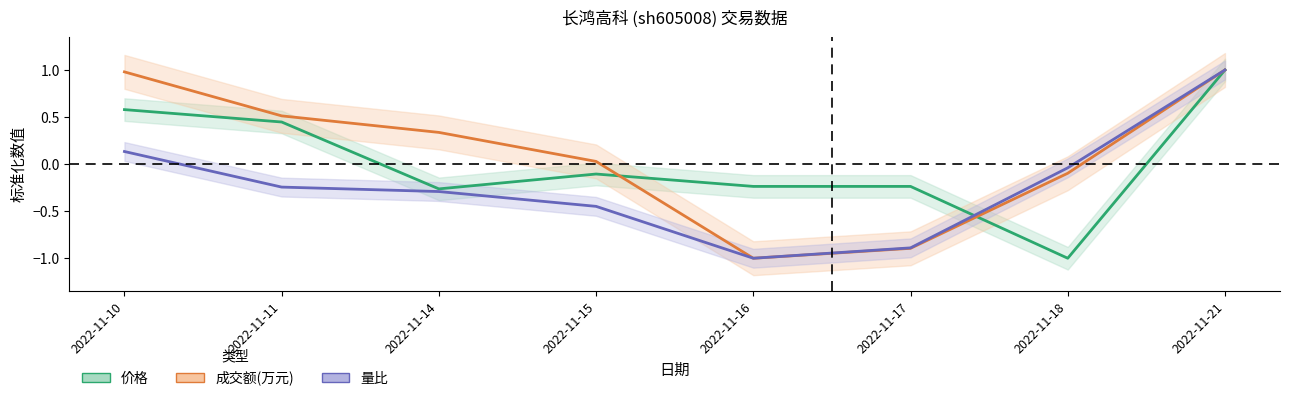

List the series in order of their overall mean, highest first.

成交额(万元), 价格, 量比